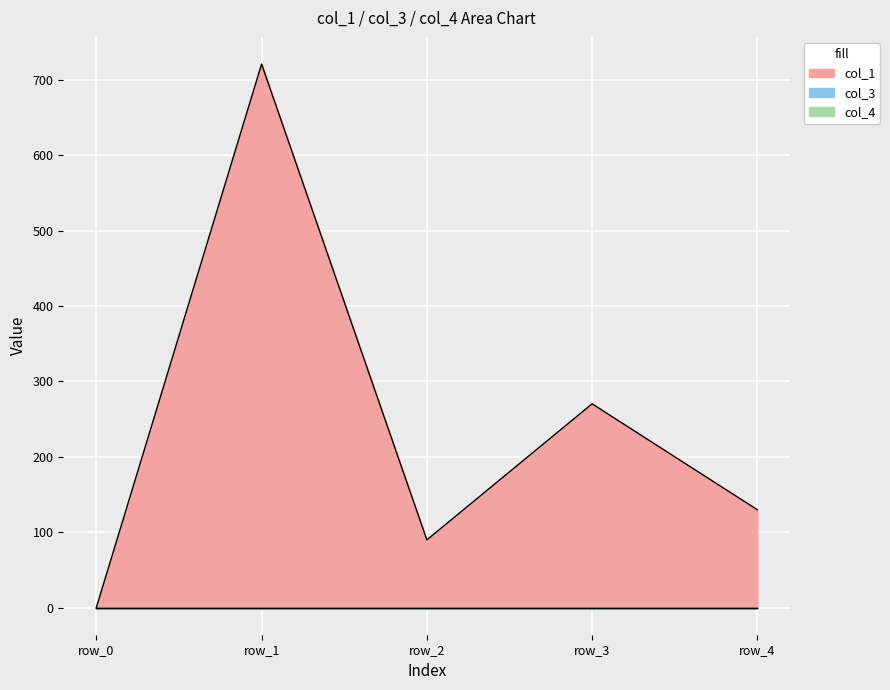

What is the difference between the highest and lowest values at row_1?

721.0